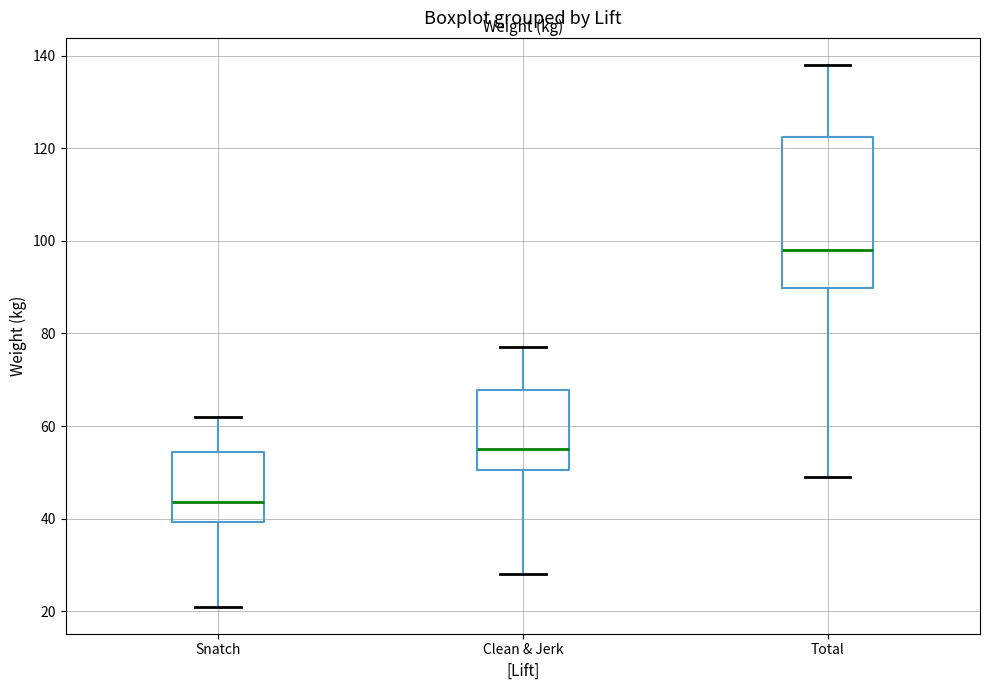

Where does the upper whisker of the box for Snatch end on the y-axis? The values are not printed on the chart, so give them approximately, as read against the axis.

62